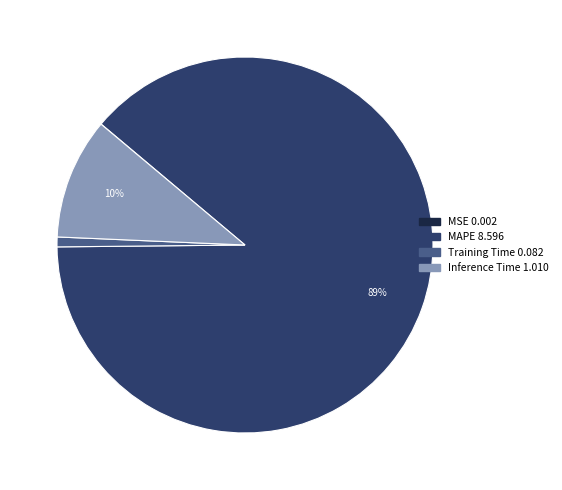

Which slice represents more than half of the pie?

MAPE